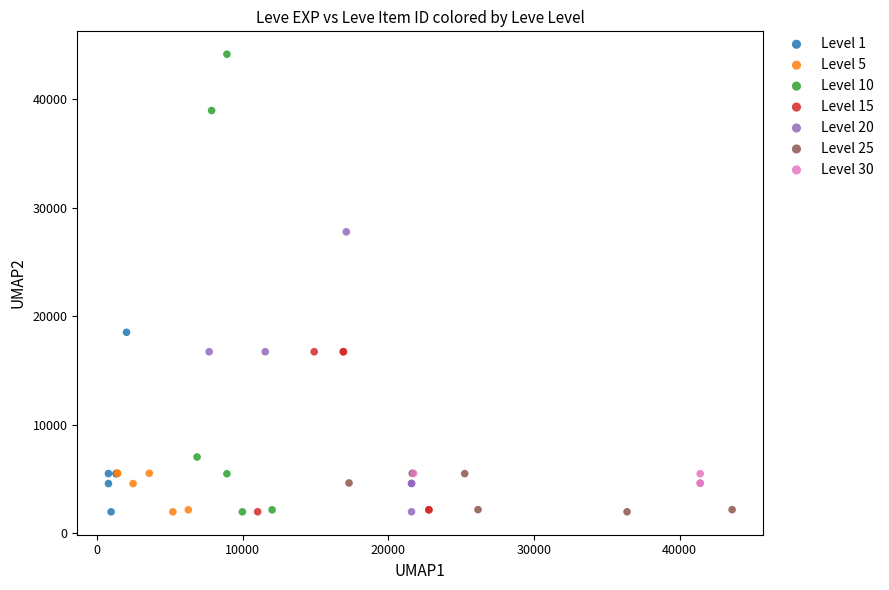

Which series has the largest Y range (max minus min)?

Level 10